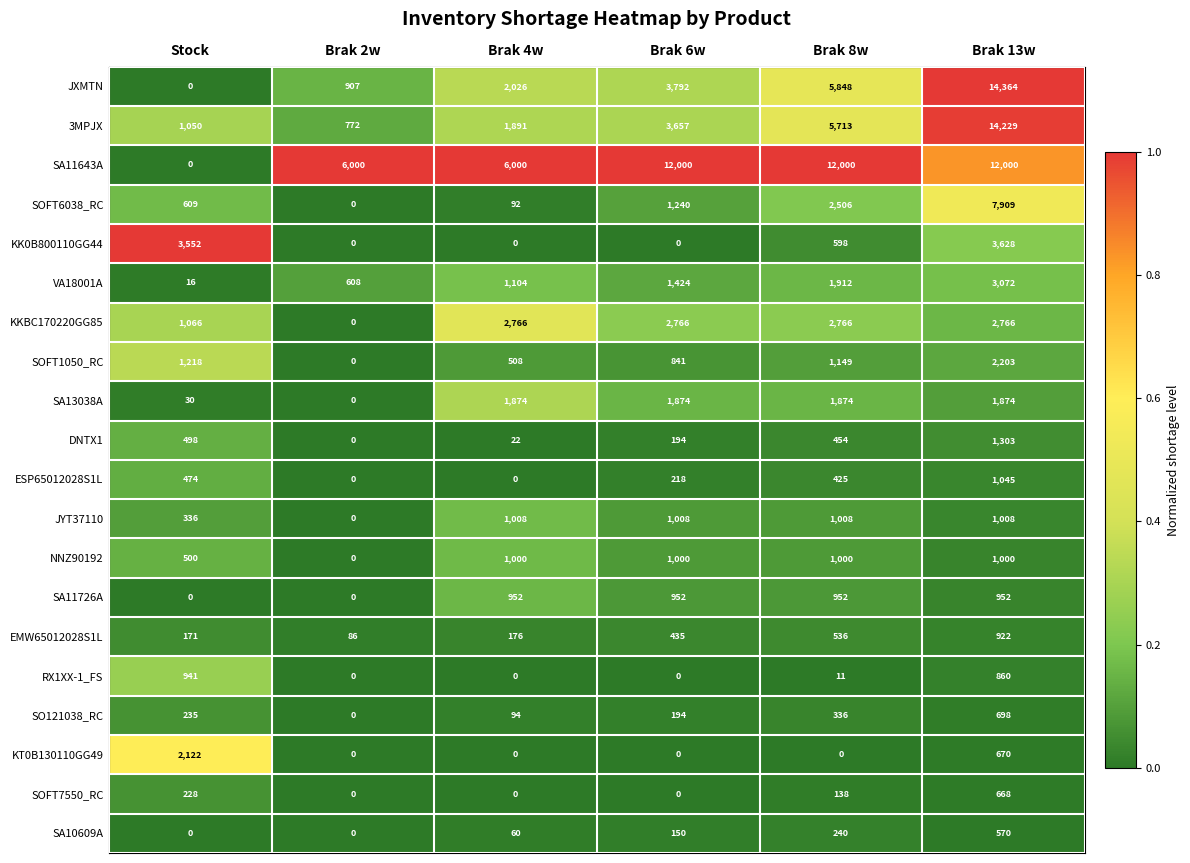

Rank the series by their maximum value, from highest to lowest.

JXMTN, 3MPJX, SA11643A, SOFT6038_RC, KK0B800110GG44, VA18001A, KKBC170220GG85, SOFT1050_RC, KT0B130110GG49, SA13038A, DNTX1, ESP65012028S1L, JYT37110, NNZ90192, SA11726A, RX1XX-1_FS, EMW65012028S1L, SO121038_RC, SOFT7550_RC, SA10609A